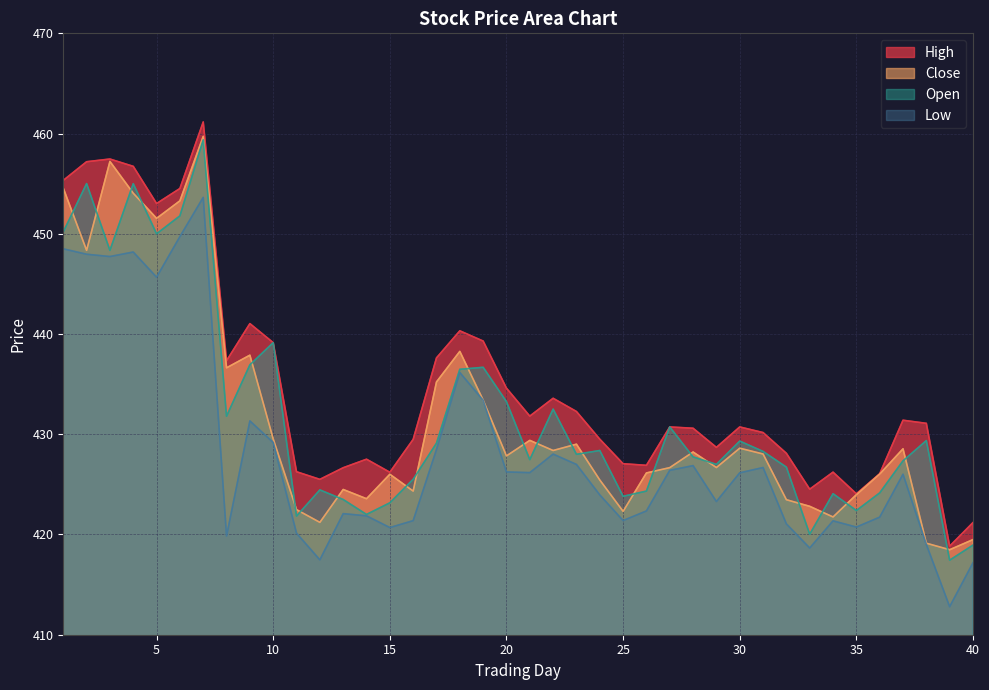

How many data points in Low are less than 426?

19